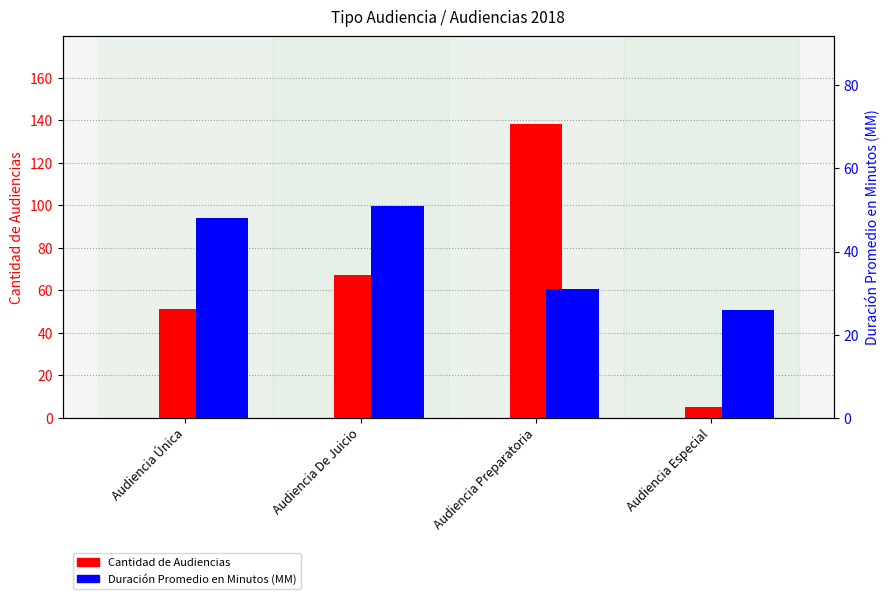

Which series has the largest range (max minus min)?

Cantidad de Audiencias